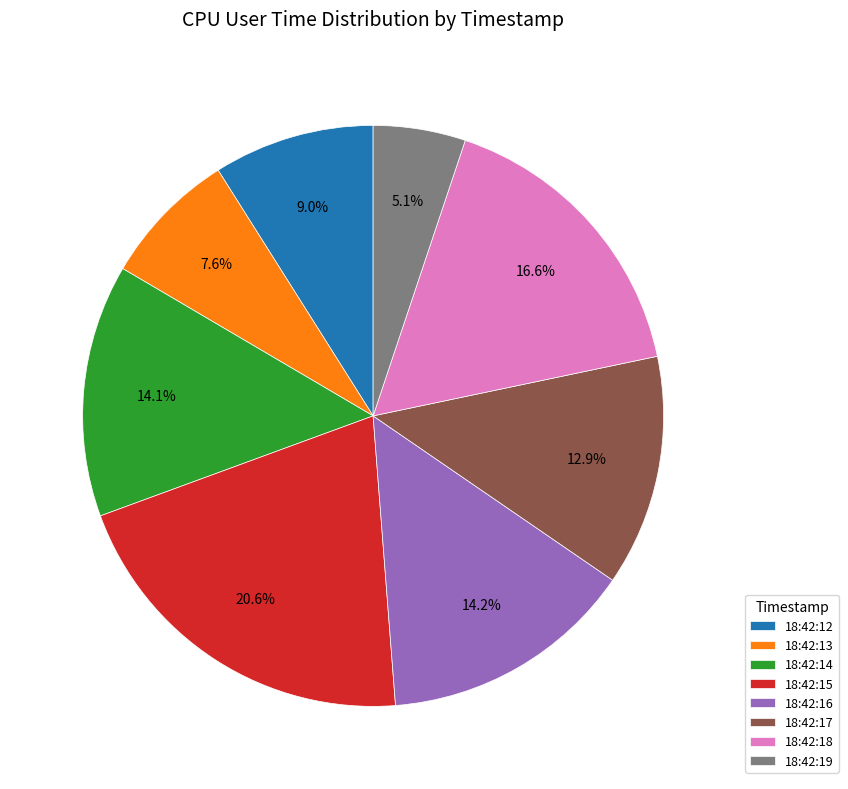

What percentage is NOT represented by 18:42:12?

91.0%